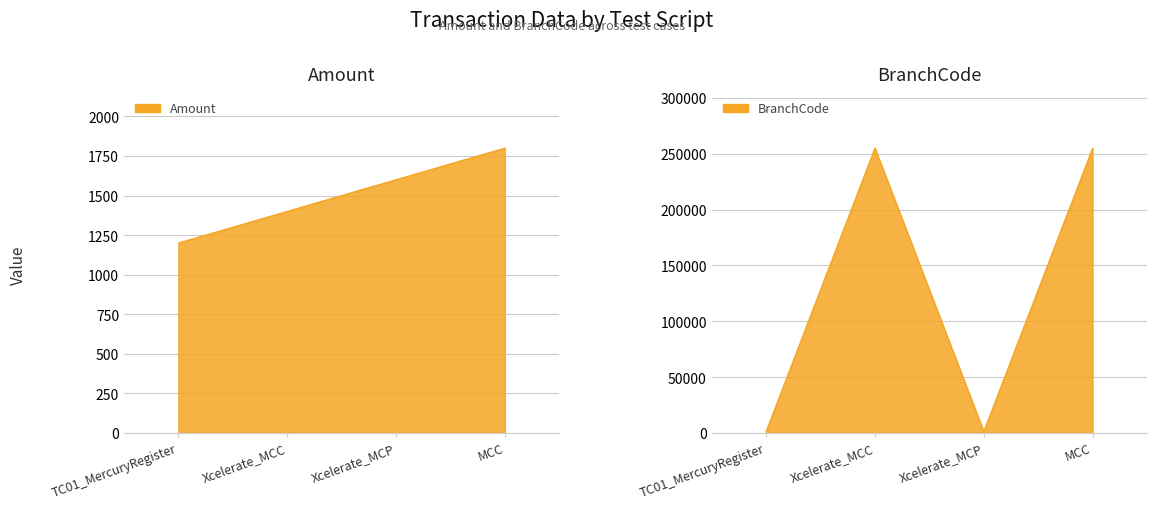

What is the label of the 1st point from the left?

TC01_MercuryRegister